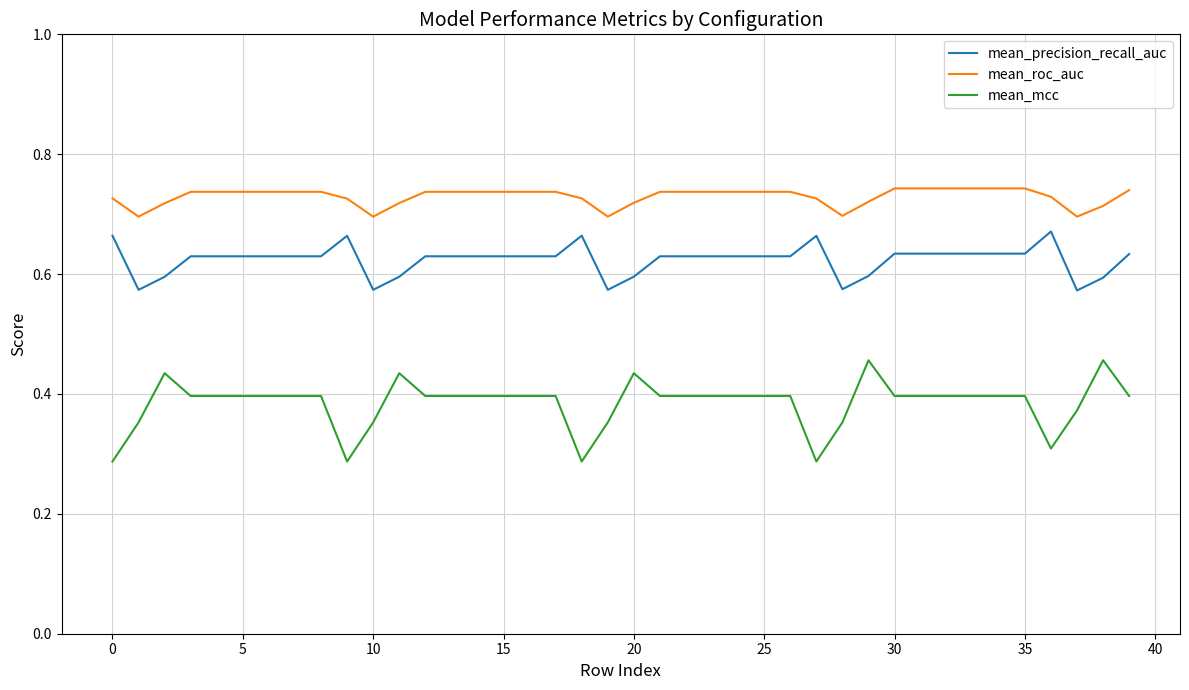

True or false: mean_mcc and mean_roc_auc intersect in this chart.

False